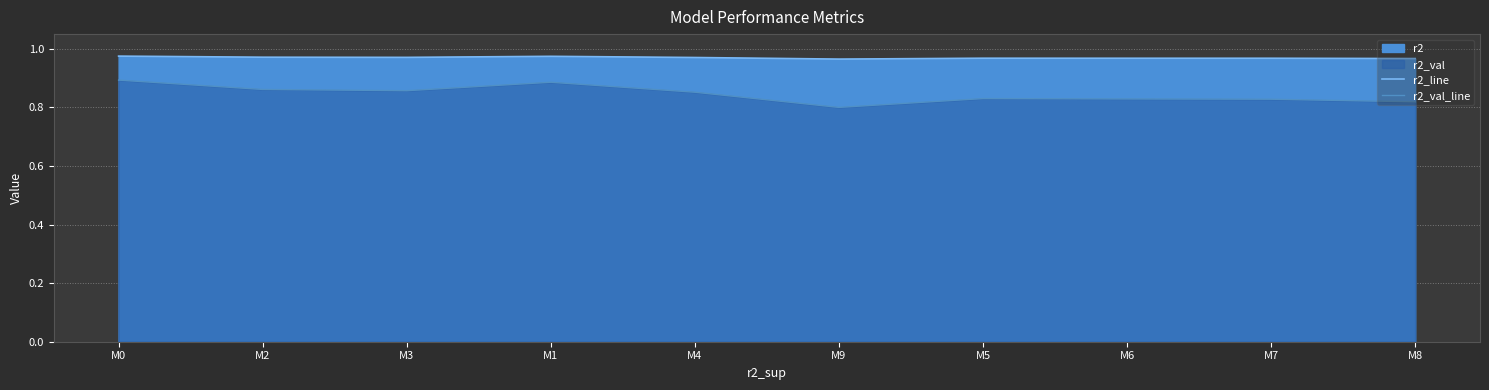

True or false: r2_val_line and r2_line cross at least once.

False